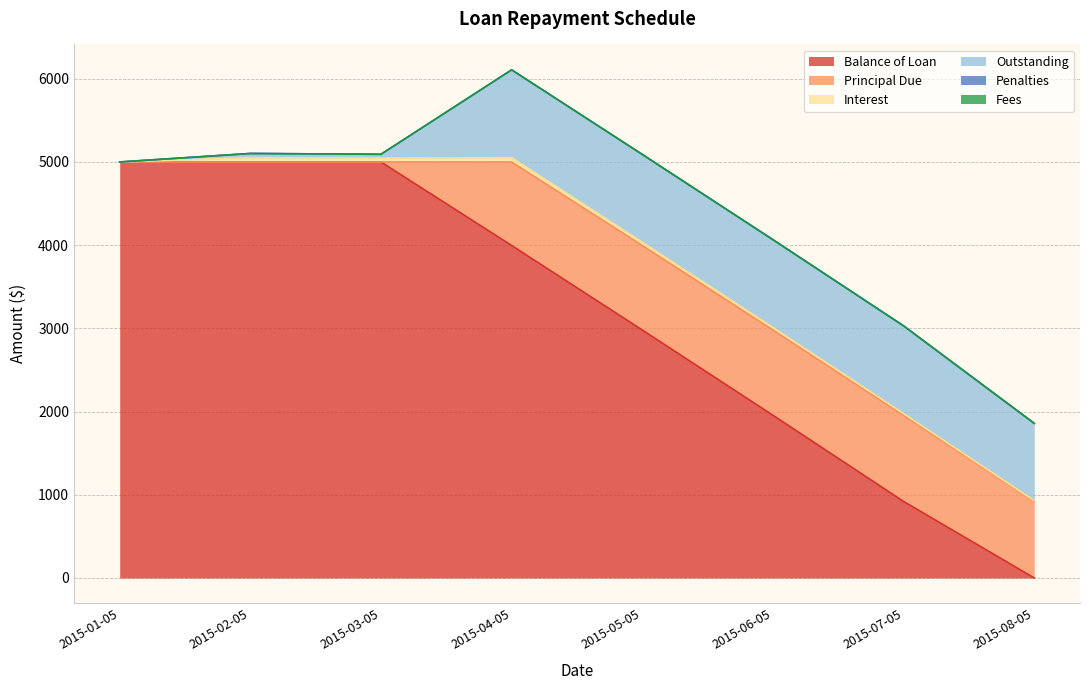

Rank the series at 2015-06-05 from highest to lowest value.

Balance of Loan, Outstanding, Principal Due, Interest, Penalties, Fees